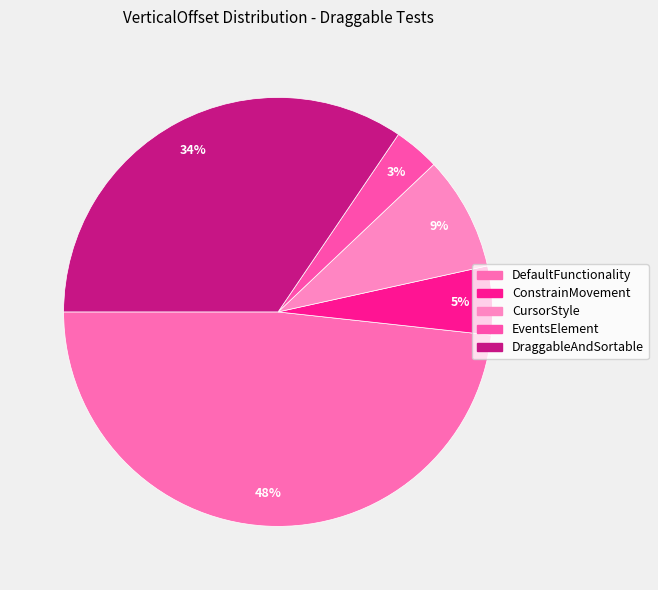

How many slices are in this pie chart?

5